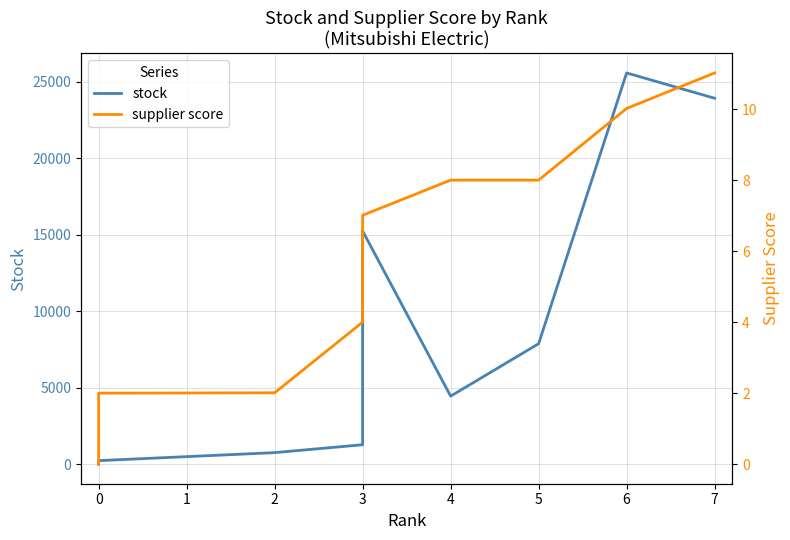

What is the difference between the maximum and minimum values in the stock series?

25578.0